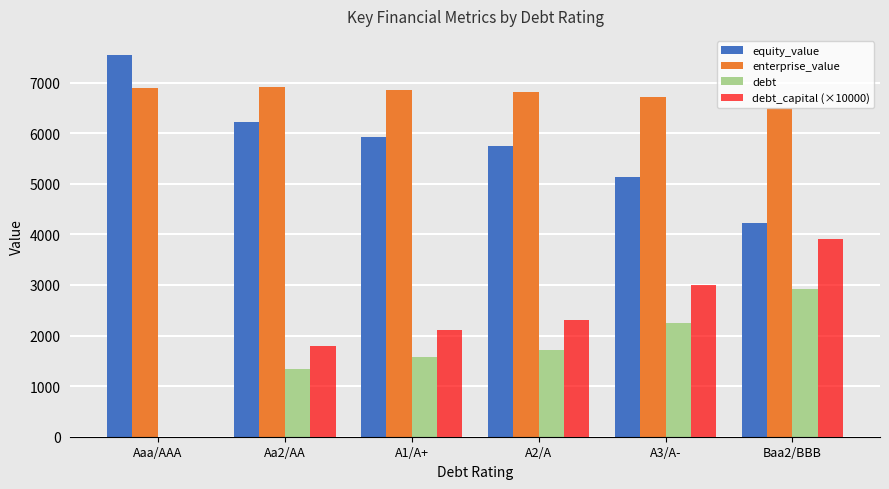

What is the highest value of the debt_capital (×10000) series?

3900.0